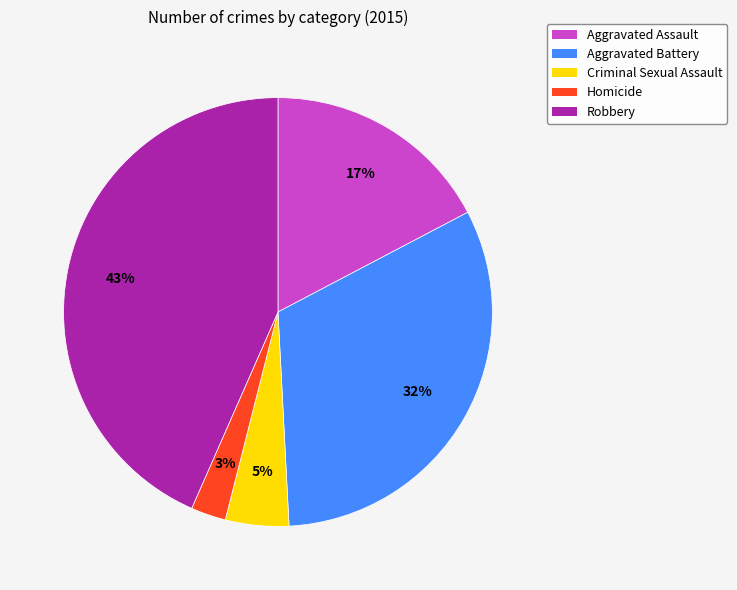

To the nearest percent, what is the combined percentage of Aggravated Assault and Aggravated Battery?

49%